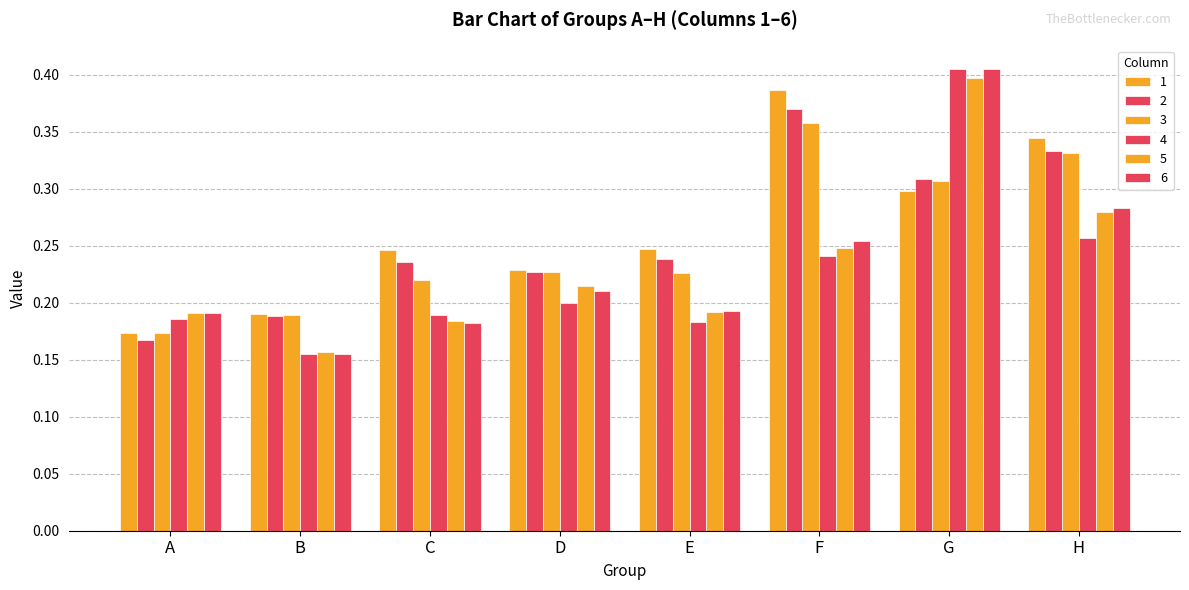

List the labels in order of 5 value, largest first.

G, H, F, D, E, A, C, B